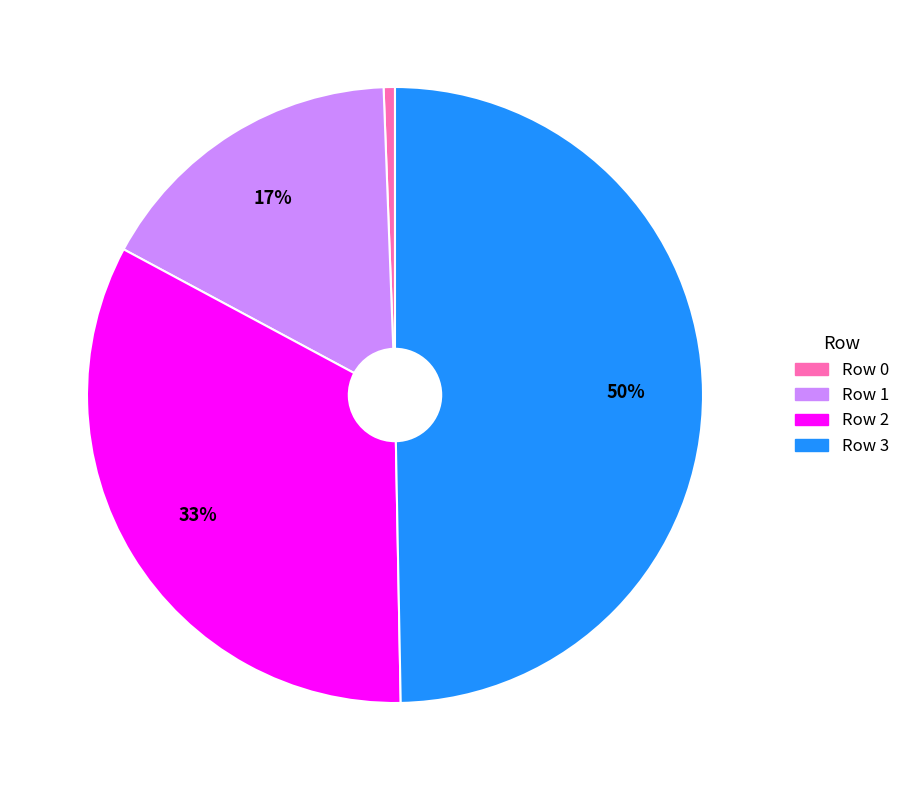

Is it true that Row 1 is 8% of the pie?

False